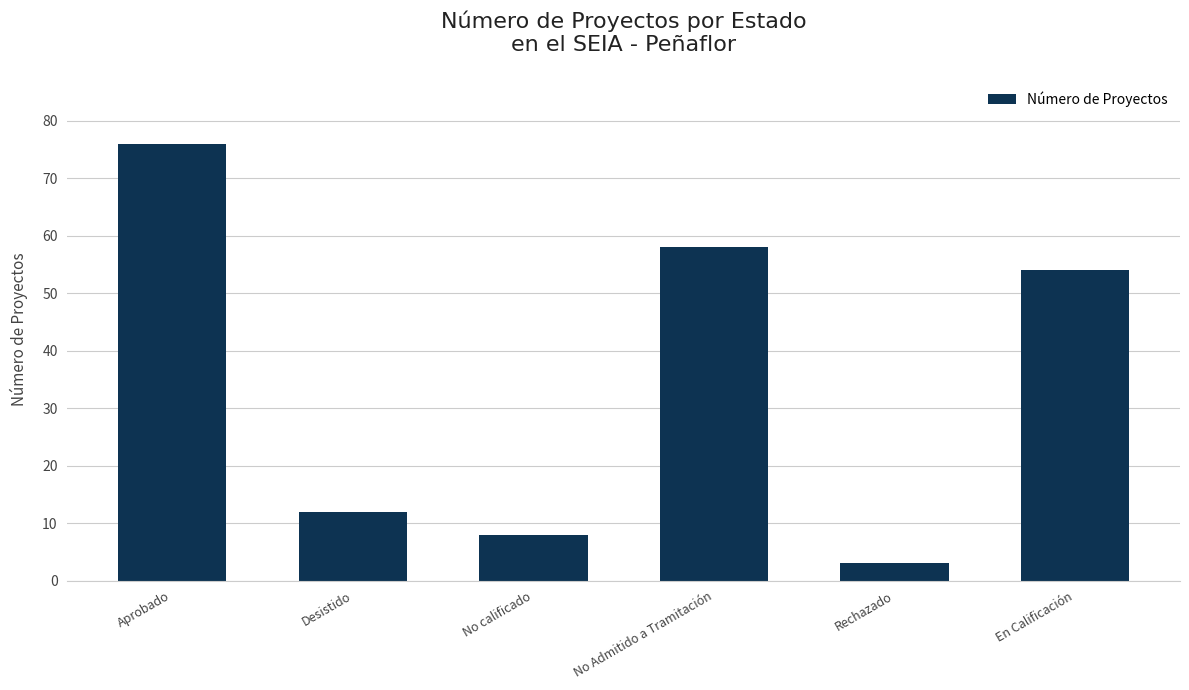

List the labels in order of value, largest first.

Aprobado, No Admitido a Tramitación, En Calificación, Desistido, No calificado, Rechazado